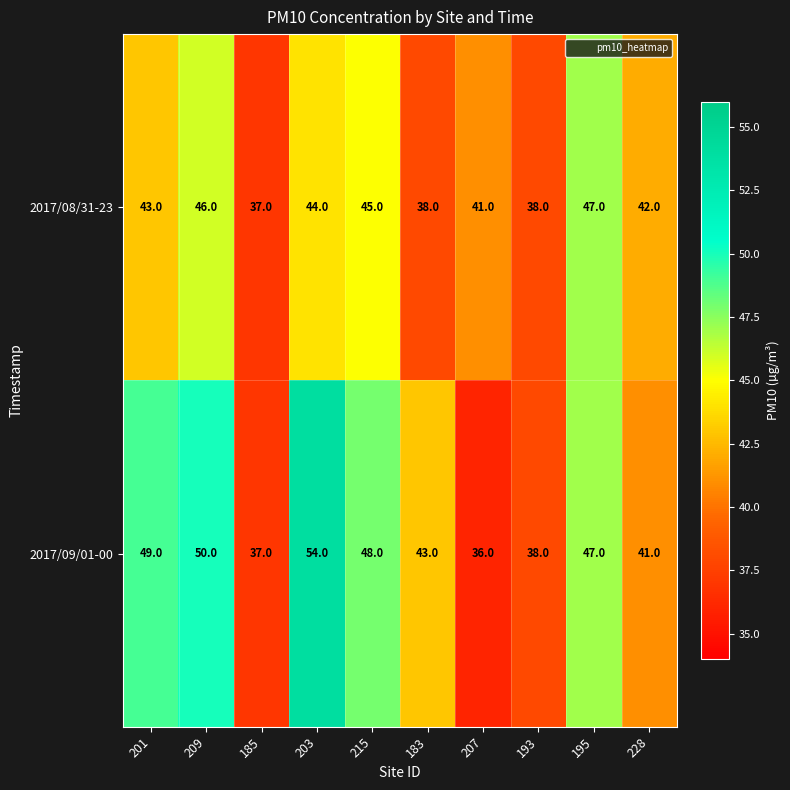

The value of 2017/09/01-00 at 195 is 30. True or false?

False